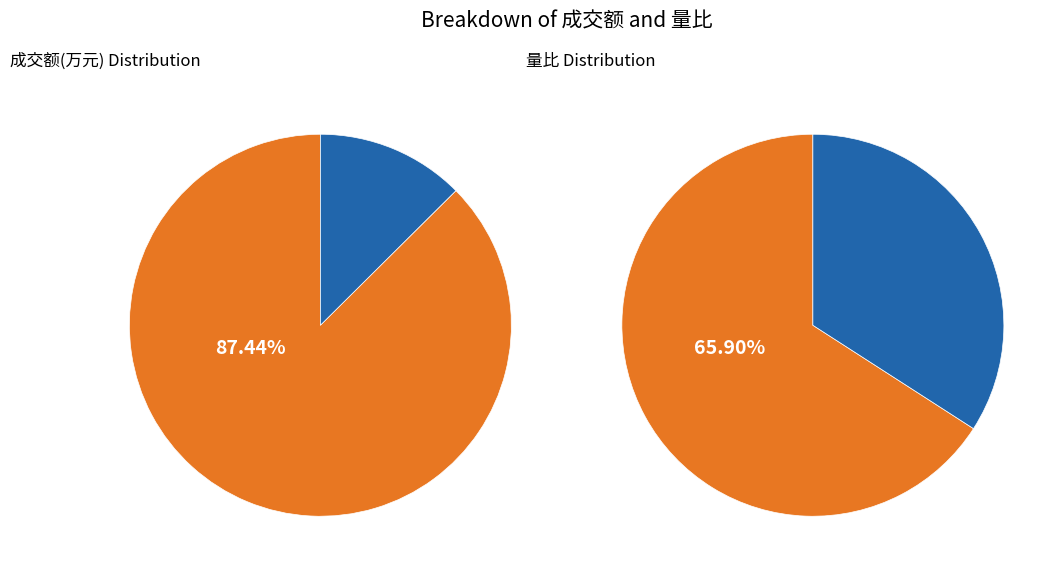

Is 2022-11-16 the majority of the pie?

No